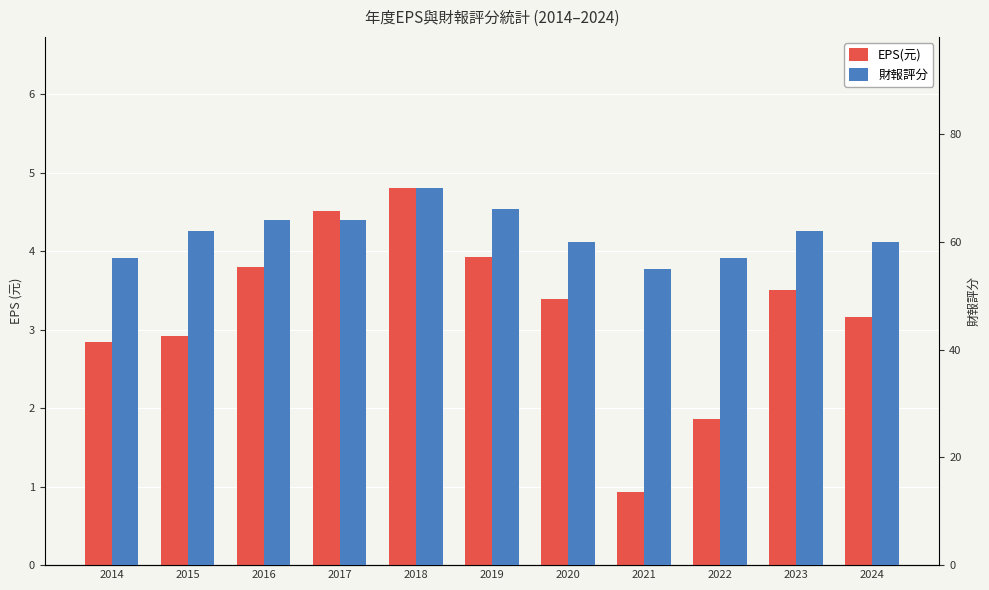

The value of 財報評分 at 2014 is 74.6. True or false?

False